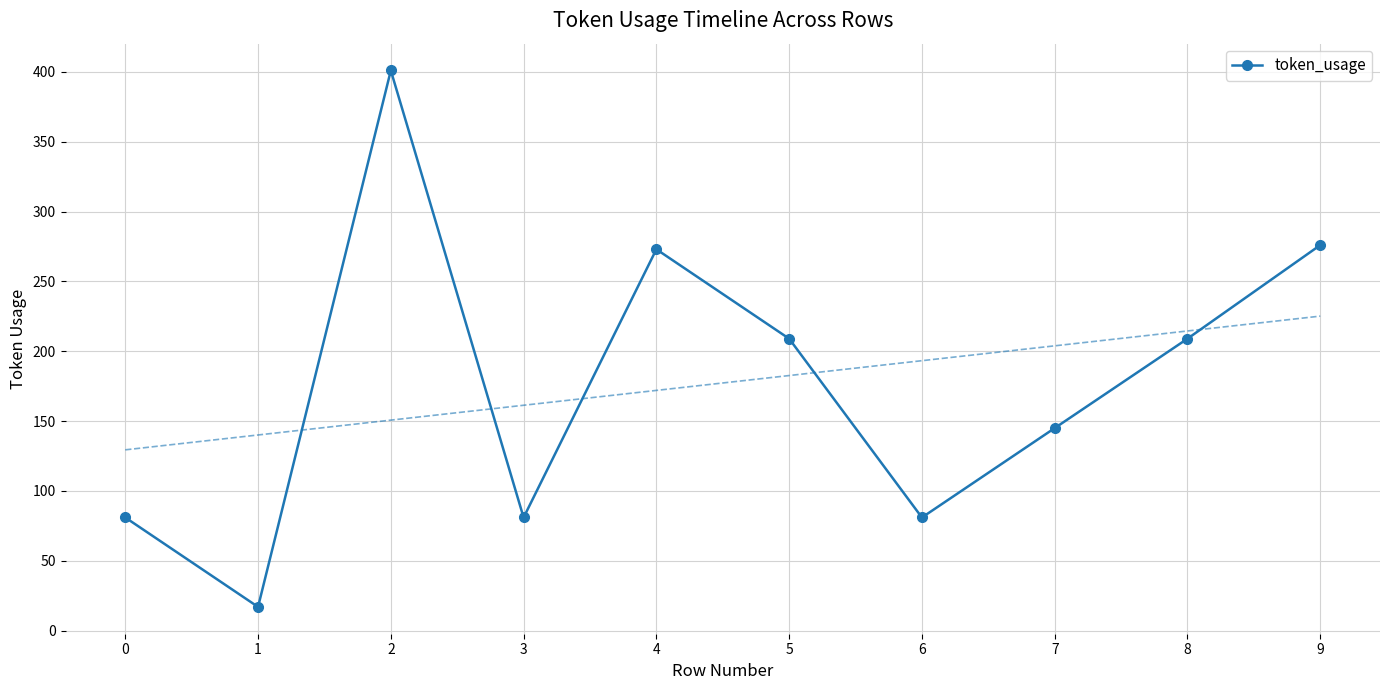

What is the value of the 5th point from the left?

273